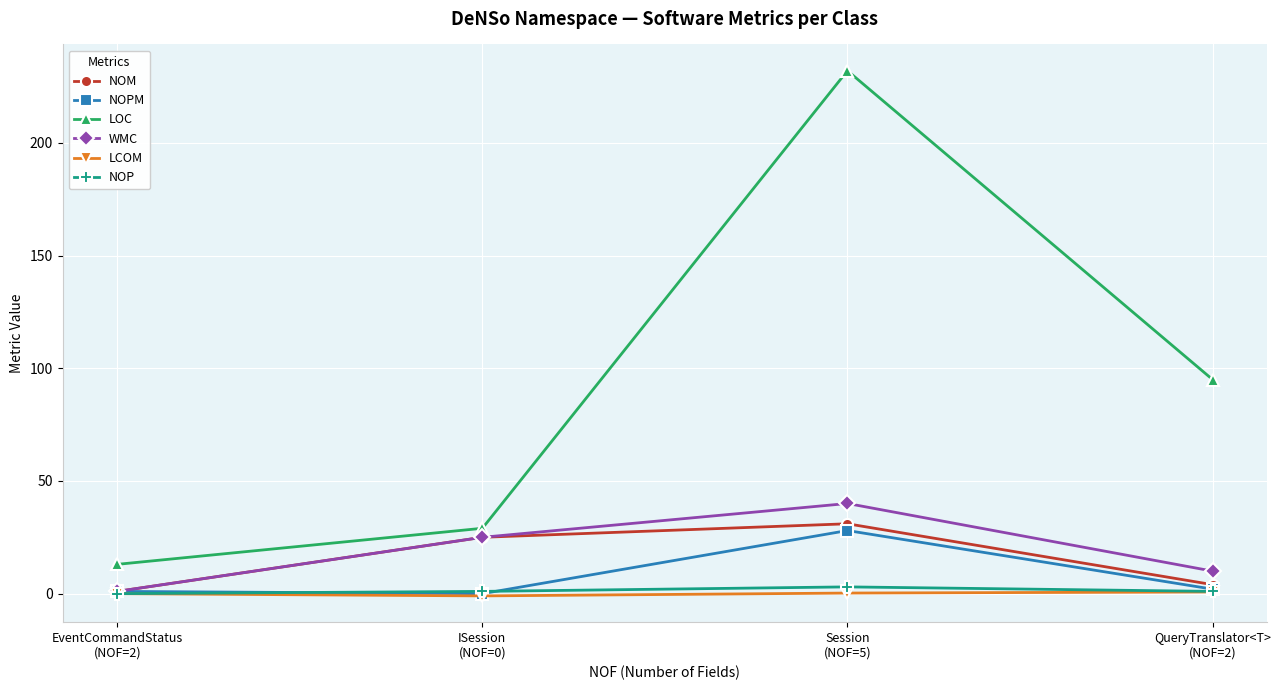

At which category is the sum across all series the highest?

Session
(NOF=5)